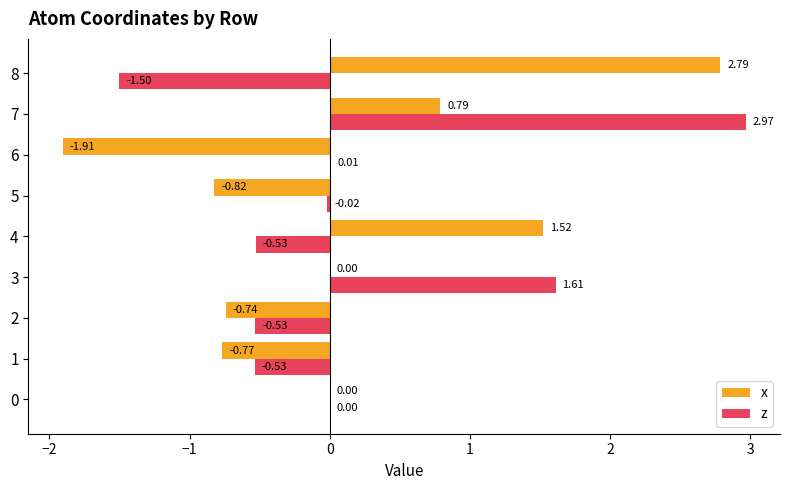

Which series changed the most between 0 and 7?

z